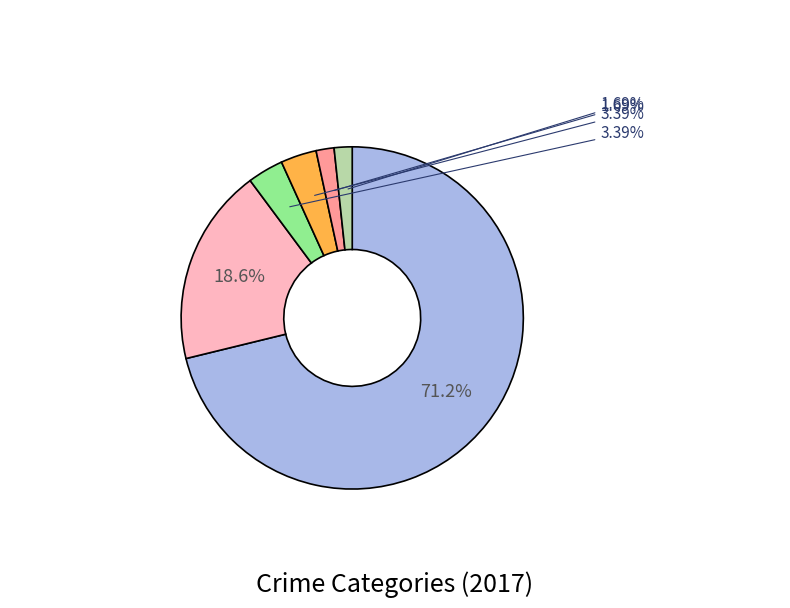

Is there any slice that represents more than half of the pie?

Yes